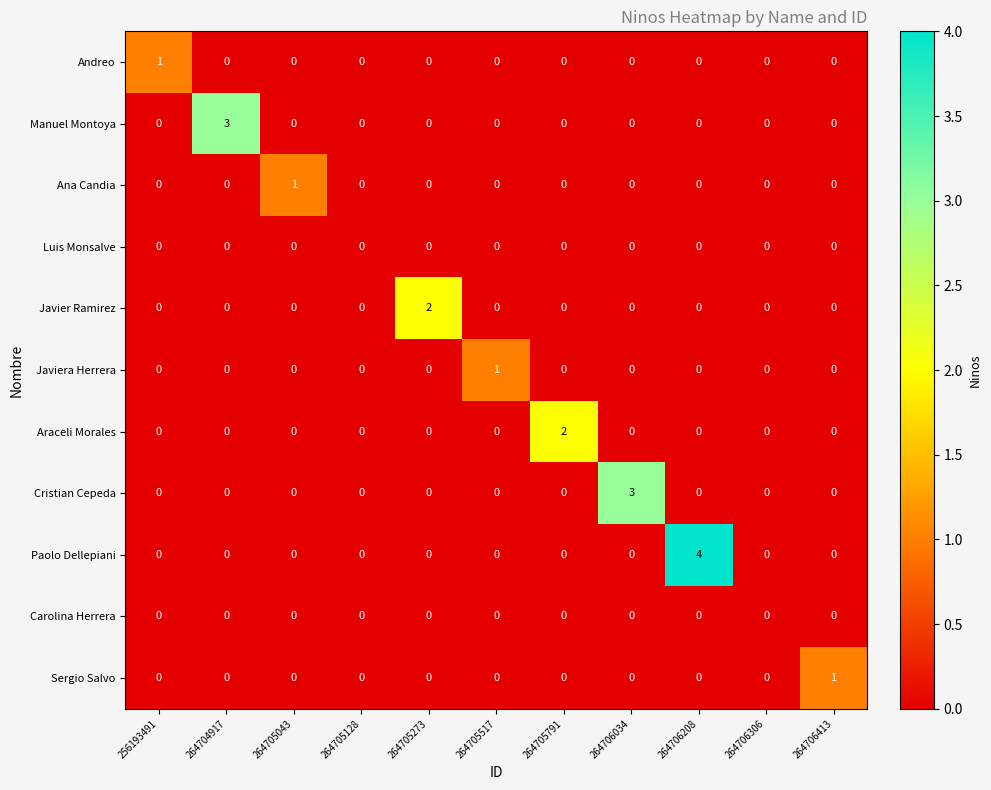

Which series changed the most between 264704917 and 264705517?

Manuel Montoya